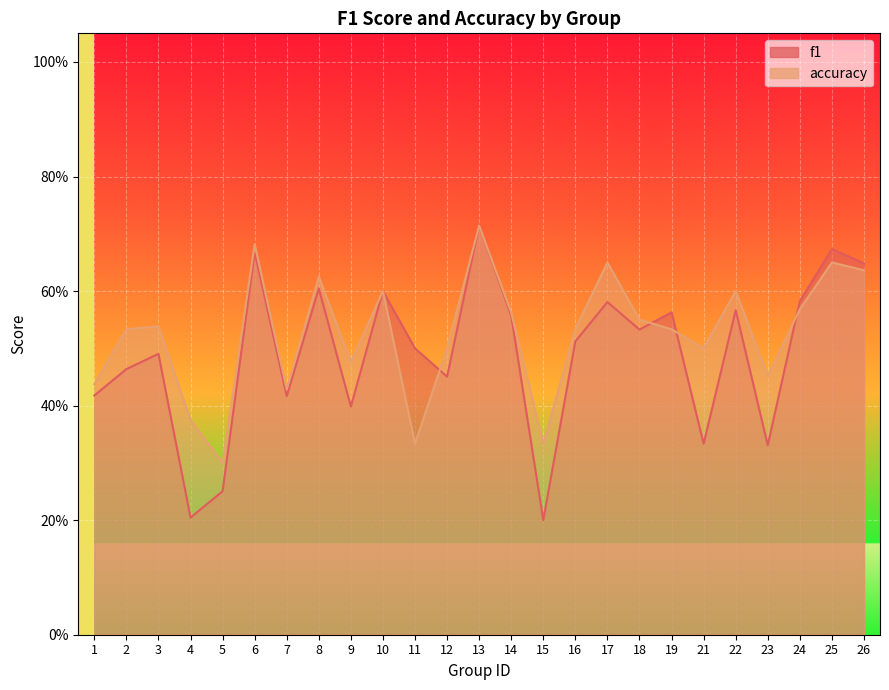

How many interior local peaks does the accuracy series have?

8